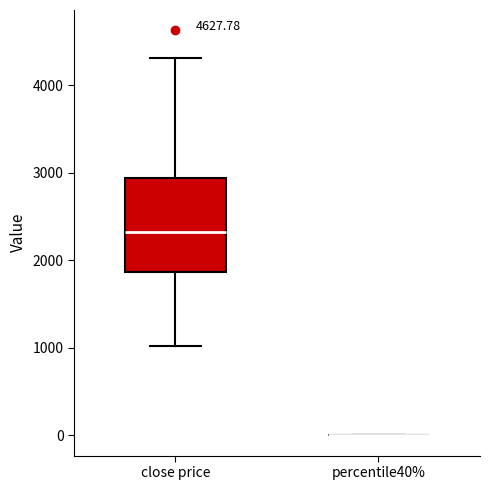

Reading left to right, read every box against the y-axis: the position of its median line, the range the box covers, and the ends of its whiskers. The values are not printed on the chart, so give them approximately, as read against the axis.

close price: median 2300, box 1900 to 2900, whiskers 1000 to 4300
percentile40%: box collapsed to a line at 0, whiskers 0 to 0